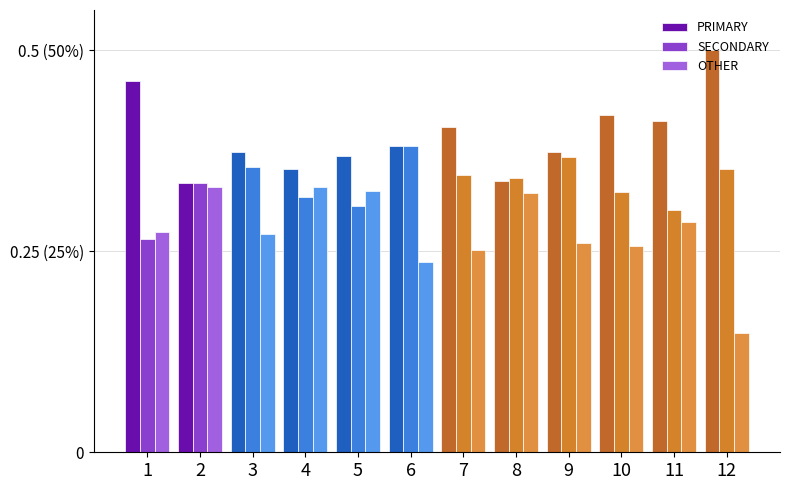

What is the value of the PRIMARY bar at the 7th from the left?

40.4